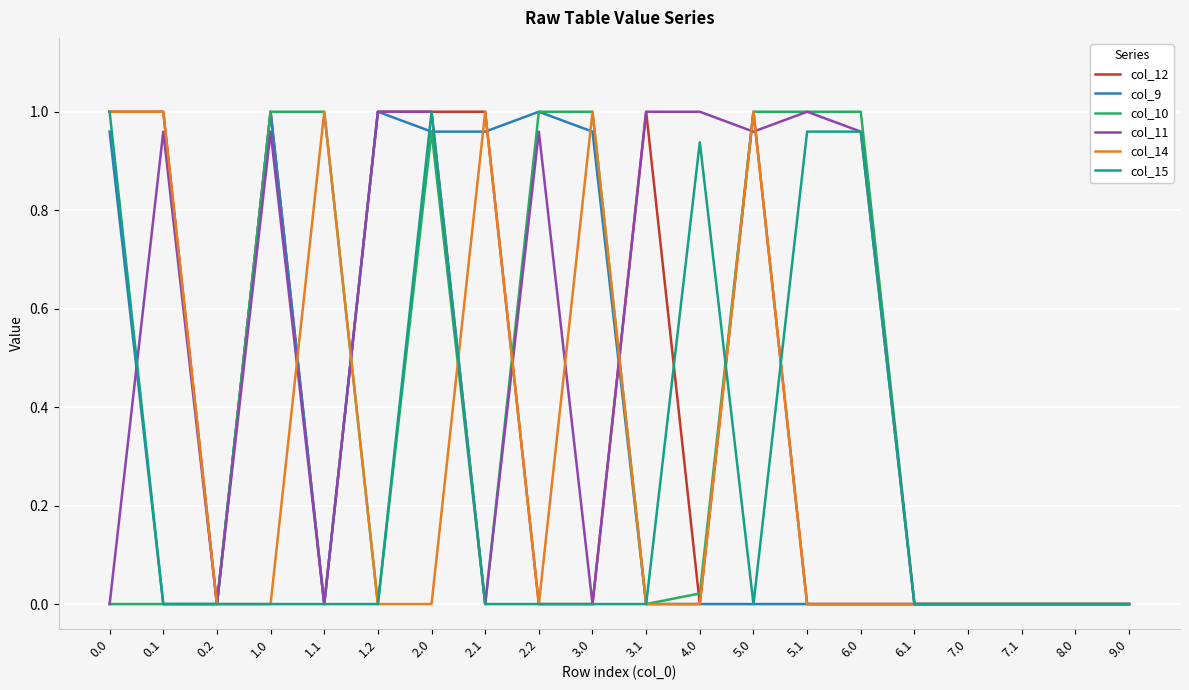

What position from the left is 2.0?

7